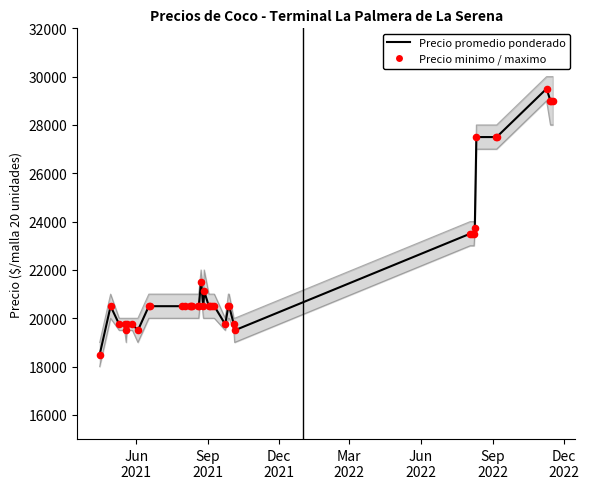

Which series reaches the maximum Y coordinate?

Precio promedio ponderado